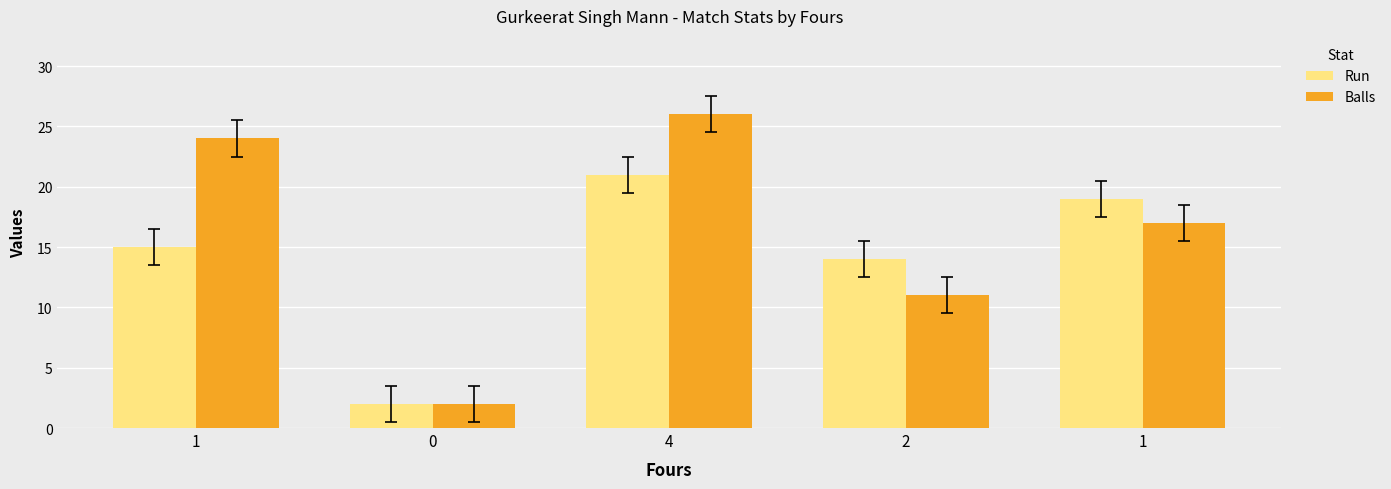

What is the approximate value of Run at 2, to the nearest 10?

10